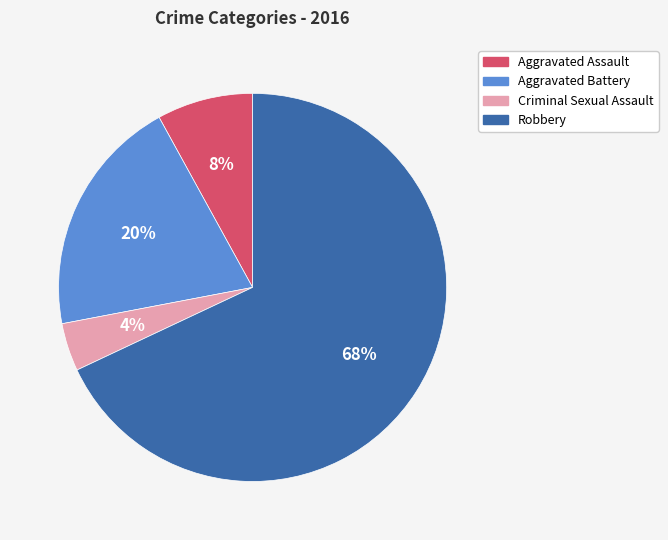

What is the largest slice in the pie chart?

Robbery